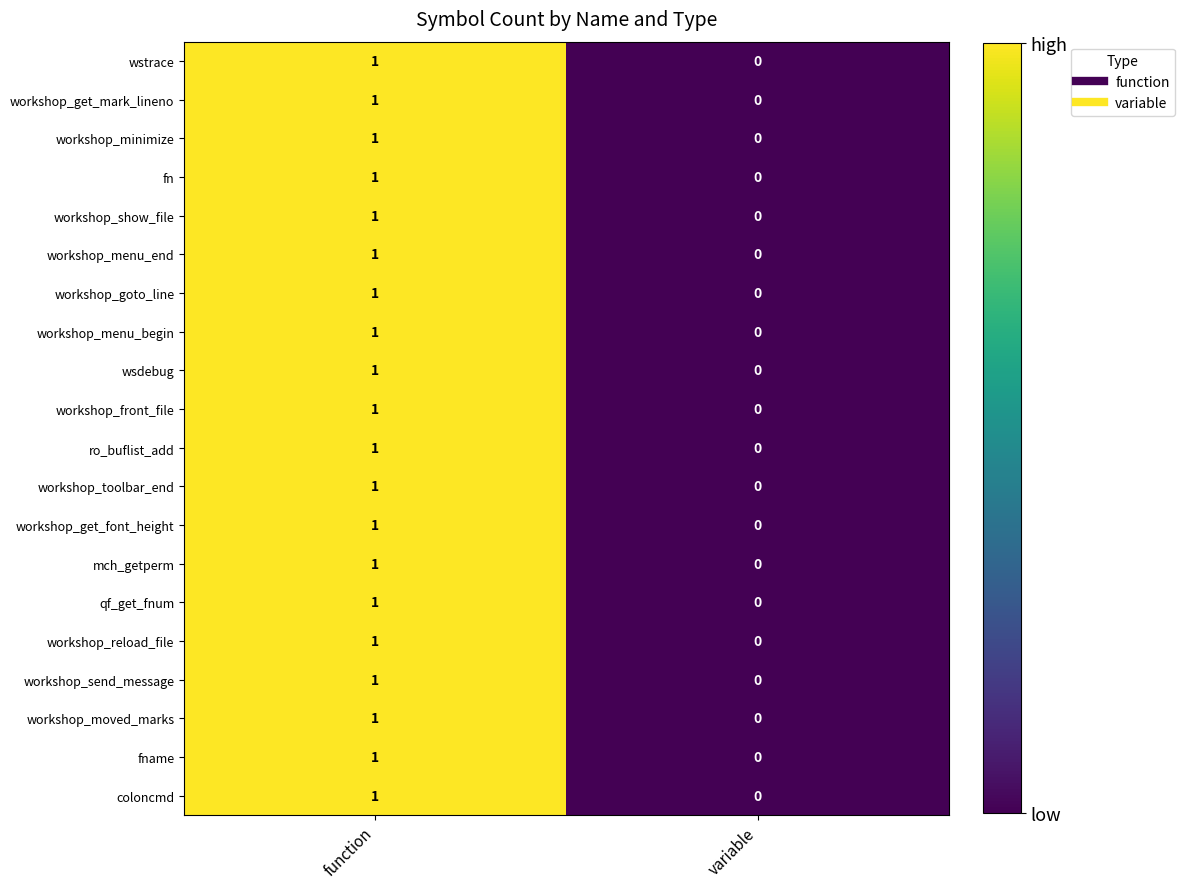

Which category has the lowest value across all series?

variable